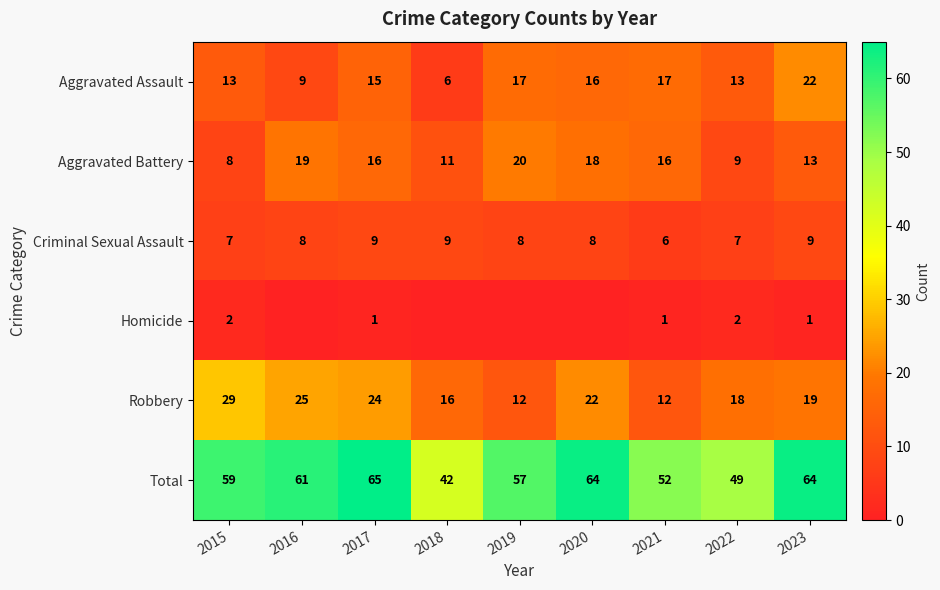

What is the difference between the Aggravated Battery values at 2023 and 2020?

5